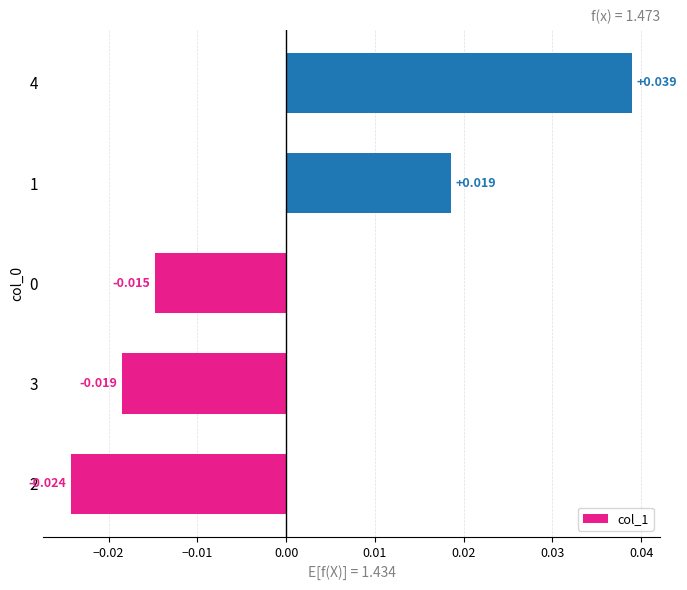

What is the difference between the maximum and minimum values?

0.1